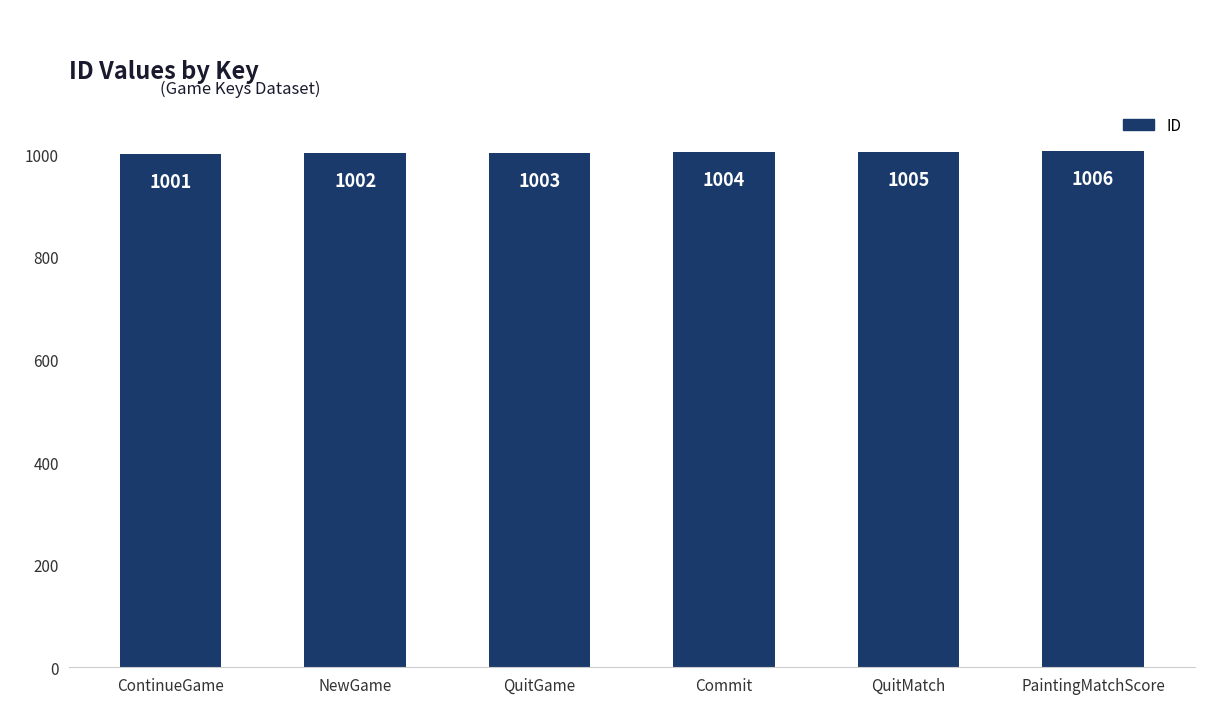

Reading left to right, what are all the values shown in this chart?

ContinueGame=1001	NewGame=1002	QuitGame=1003	Commit=1004	QuitMatch=1005	PaintingMatchScore=1006